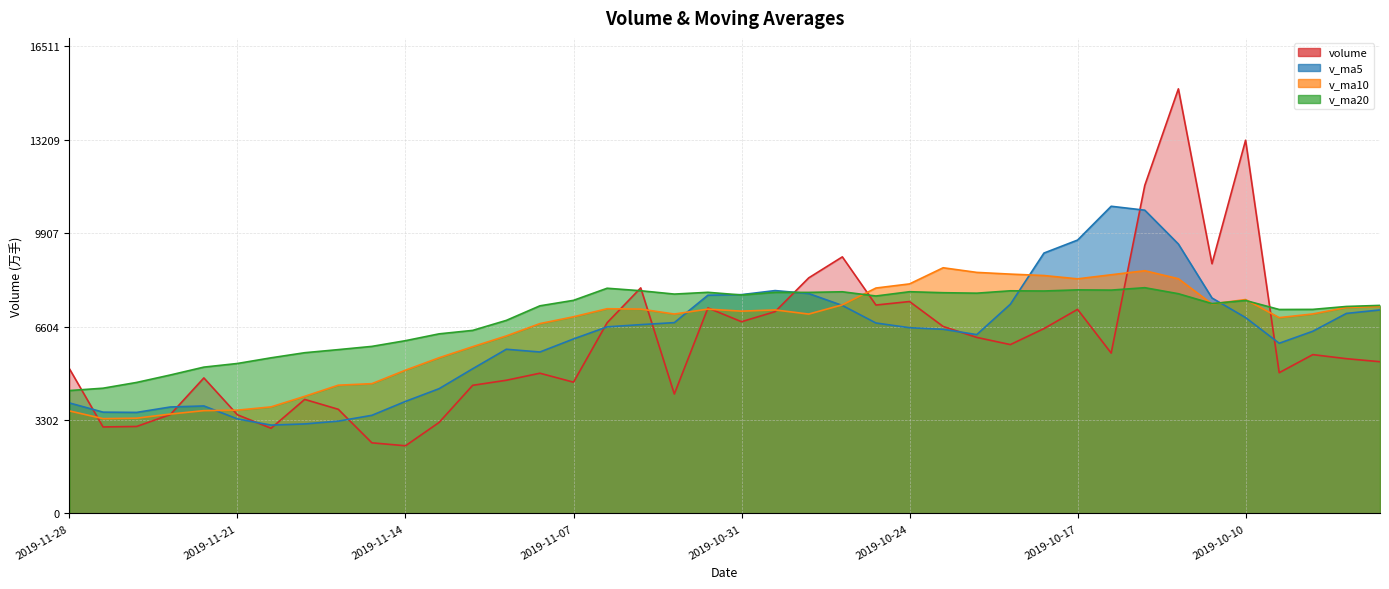

What is the total value across all series at 2019-09-30?

27139.3